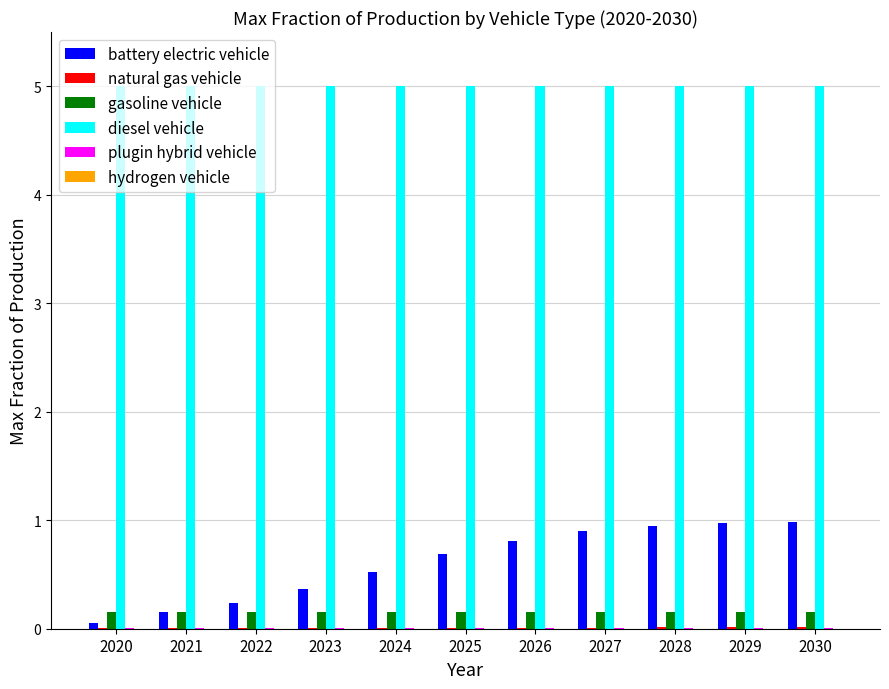

Which series has the largest total across all categories?

diesel vehicle